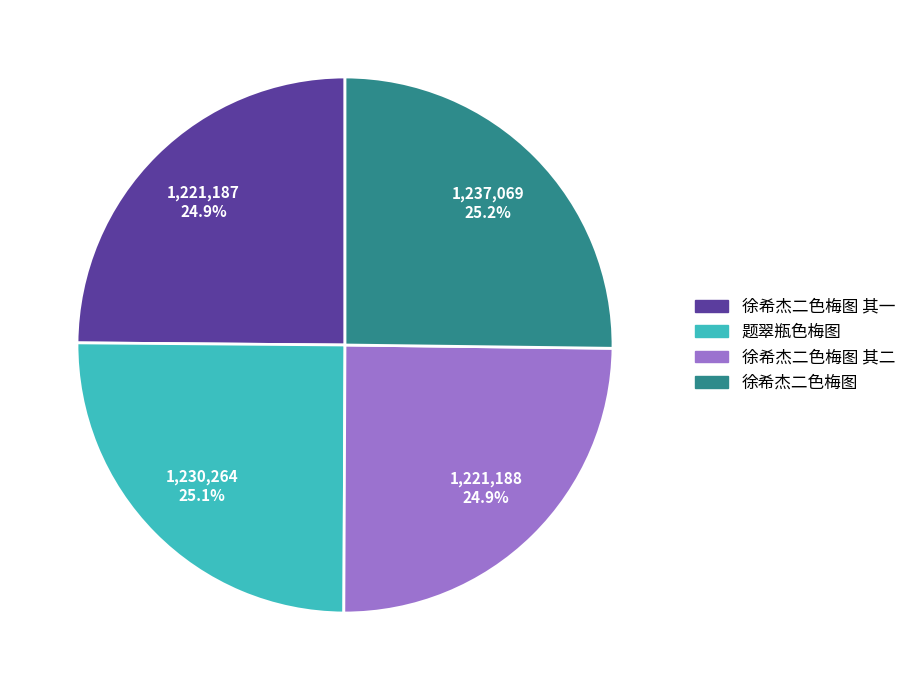

To the nearest percent, what is the combined percentage of 徐希杰二色梅图 其二 and 徐希杰二色梅图 其一?

50%